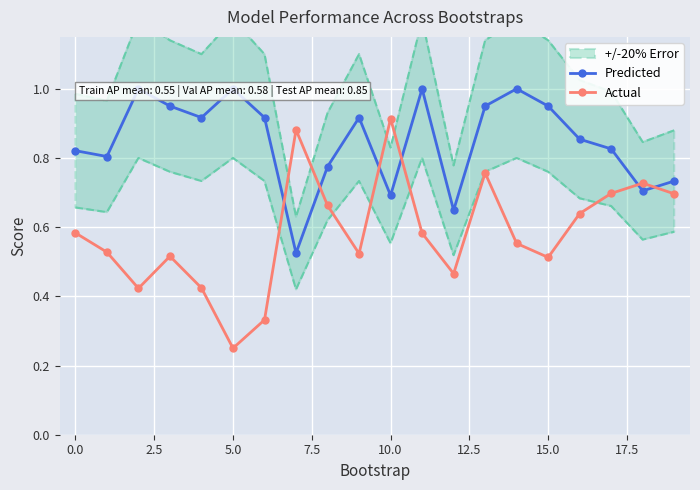

In Actual, how many points are higher than both neighbors (excluding endpoints)?

5